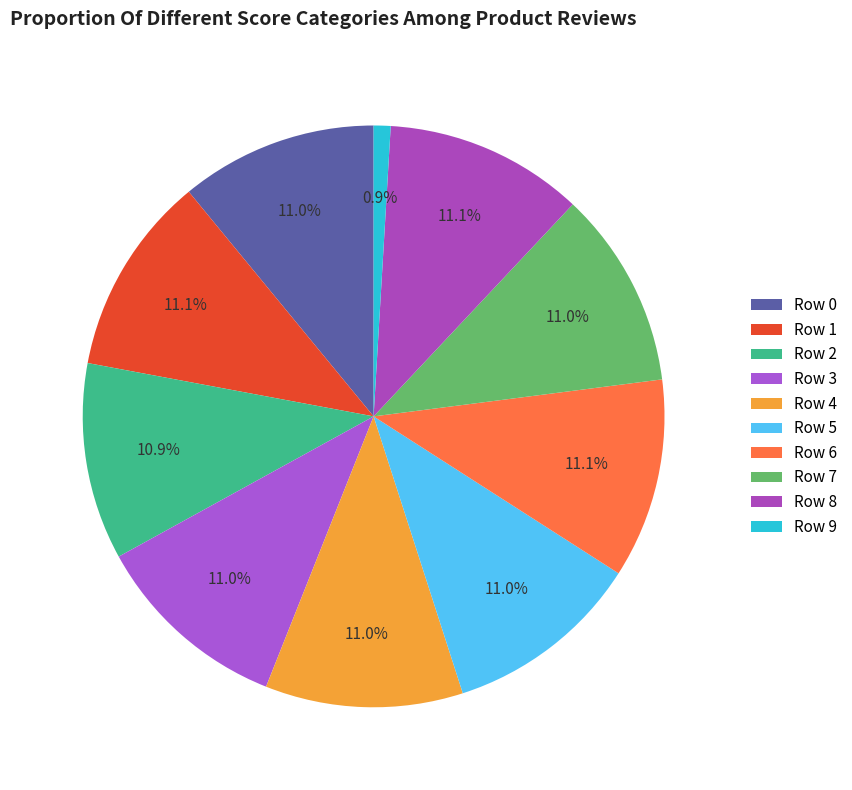

What is the smallest slice in the pie chart?

Row 9